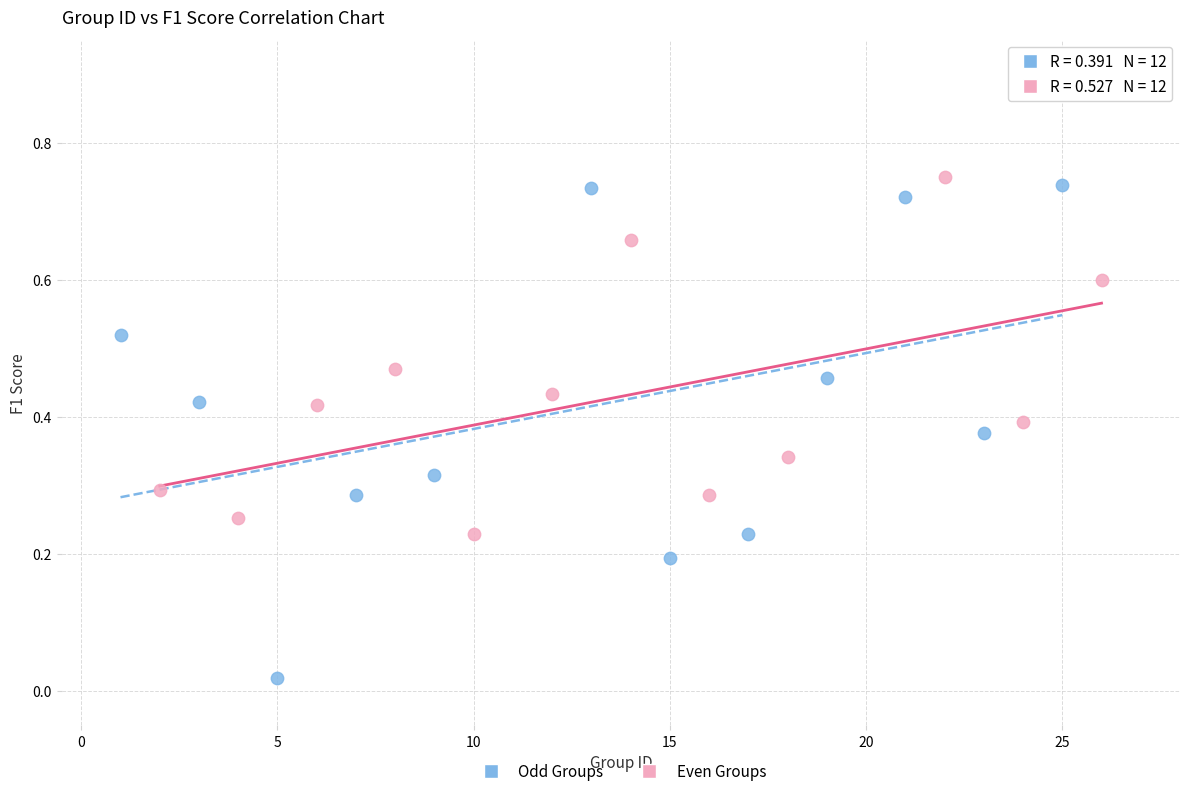

Which series has the largest Y range (max minus min)?

Odd Groups